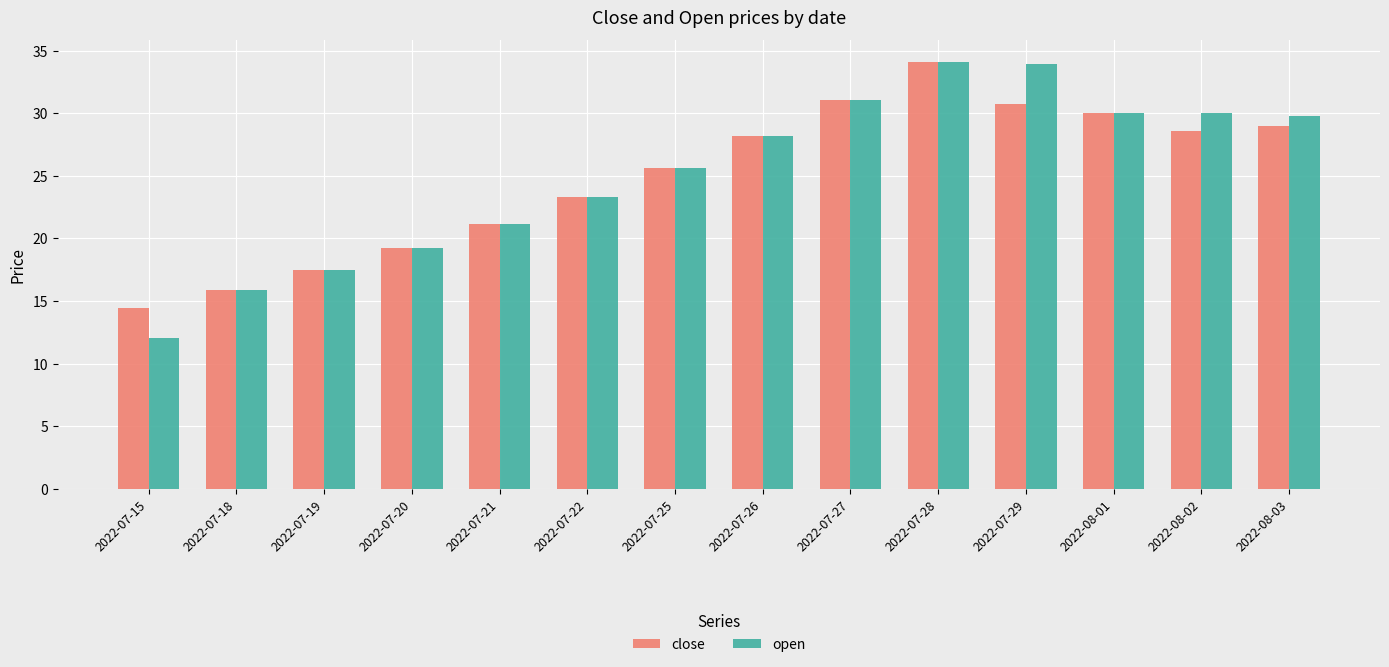

What is the value of the close bar at the 10th from the left?

34.1